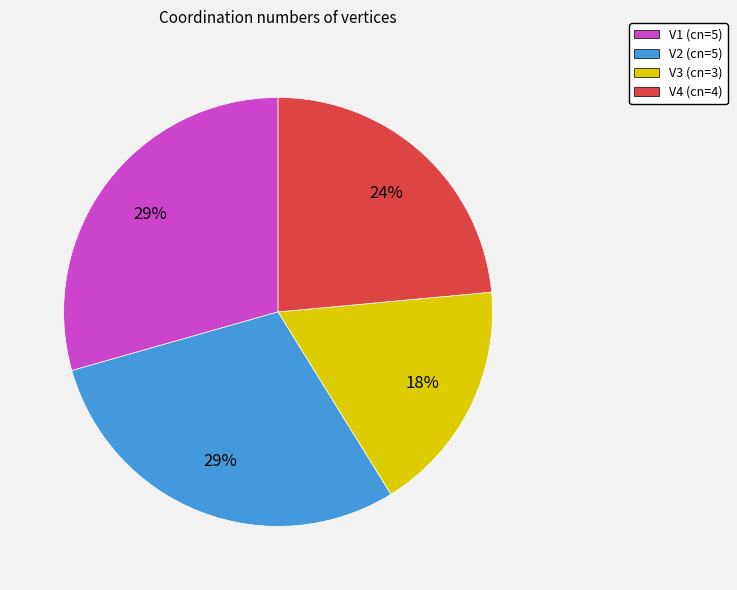

How many slices are in this pie chart?

4